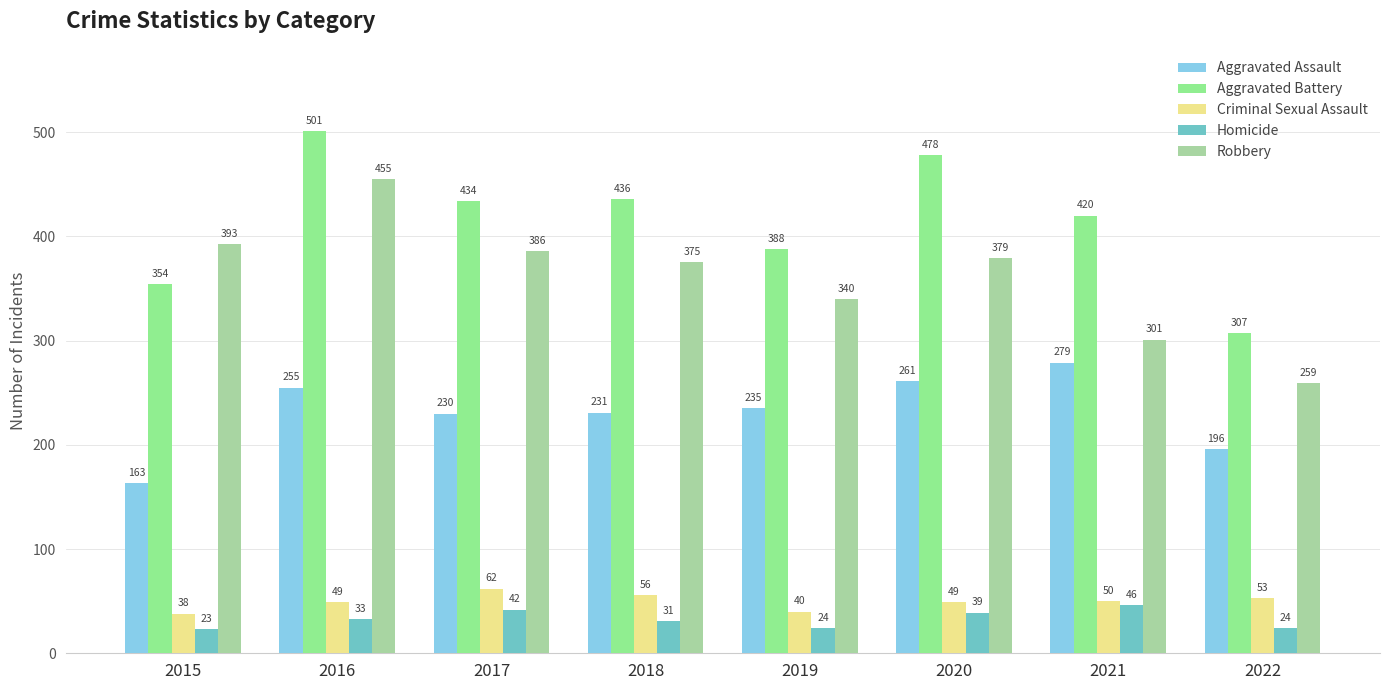

Reading left to right, what are all the values shown in this chart?

Aggravated Assault: 163	255	230	231	235	261	279	196
Aggravated Battery: 354	501	434	436	388	478	420	307
Criminal Sexual Assault: 38	49	62	56	40	49	50	53
Homicide: 23	33	42	31	24	39	46	24
Robbery: 393	455	386	375	340	379	301	259